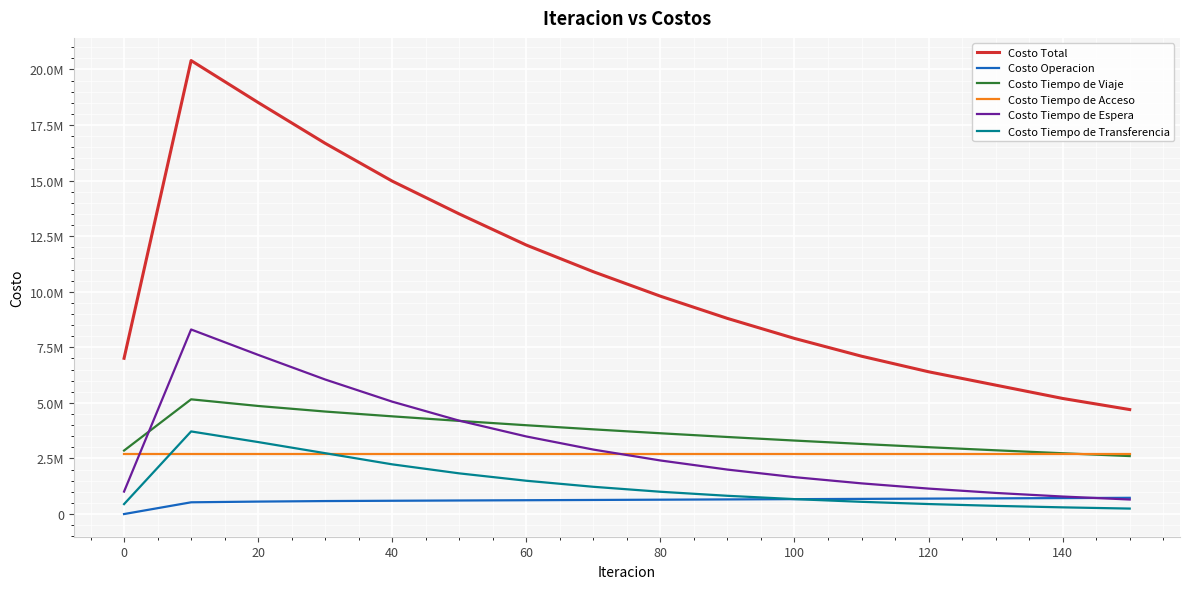

Is this an area chart (filled region under the line)?

No